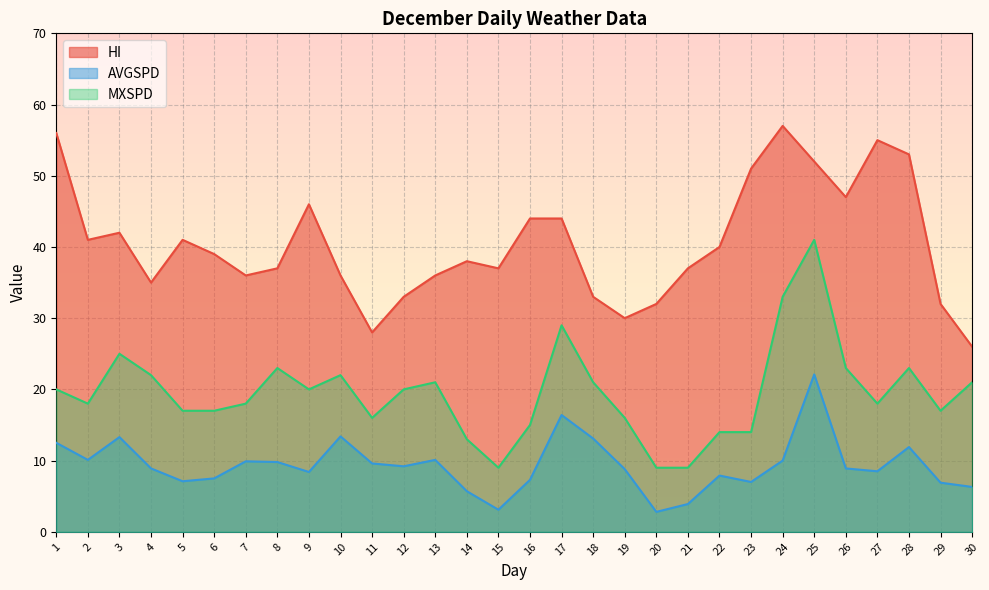

What is the spread (max minus min) of values at 16?

36.7